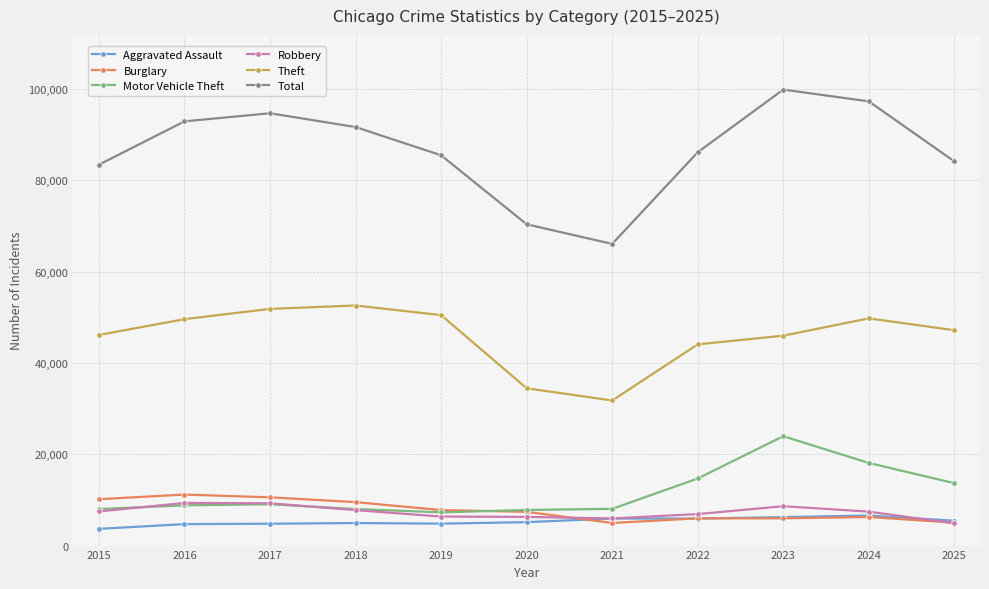

What is the value of the Robbery point at the 4th from the left?

7762